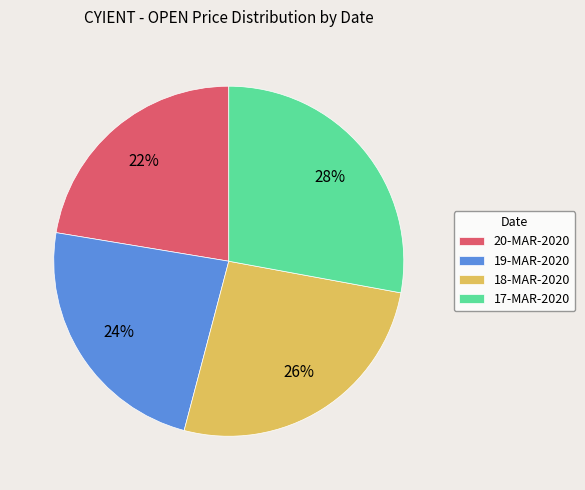

Is the sum of 18-MAR-2020 and 20-MAR-2020 greater than half?

No